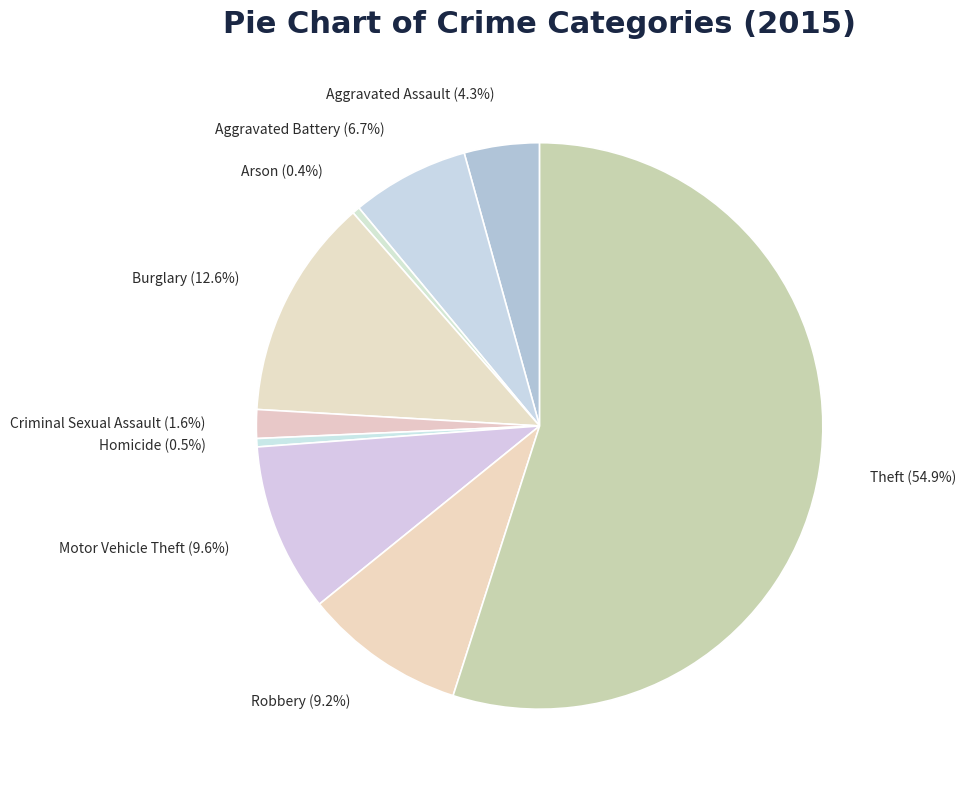

To the nearest percent, what portion does Criminal Sexual Assault represent?

2%